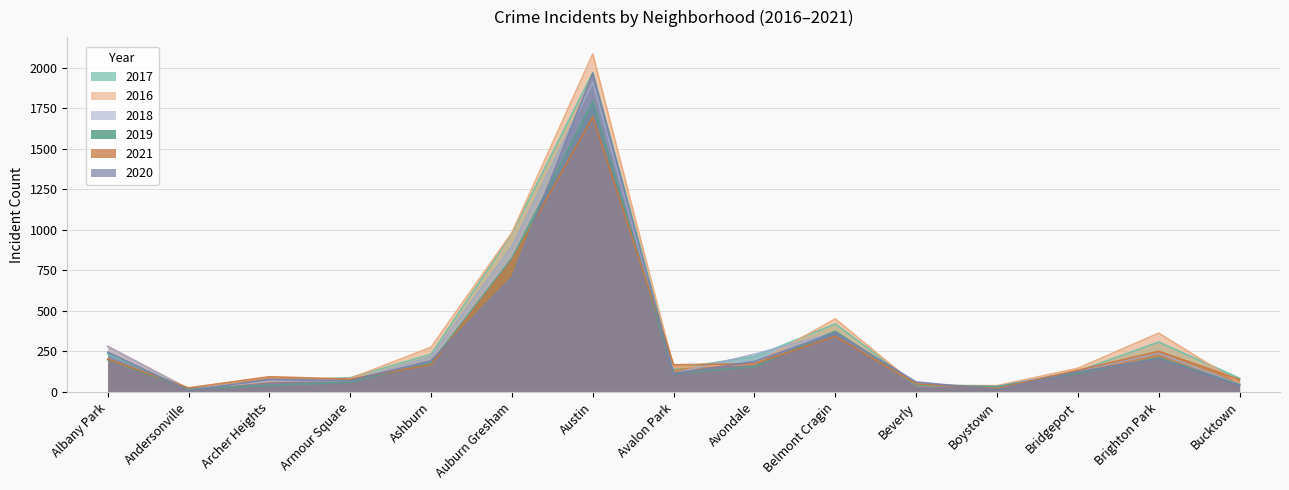

Count the number of data series in this chart.

6